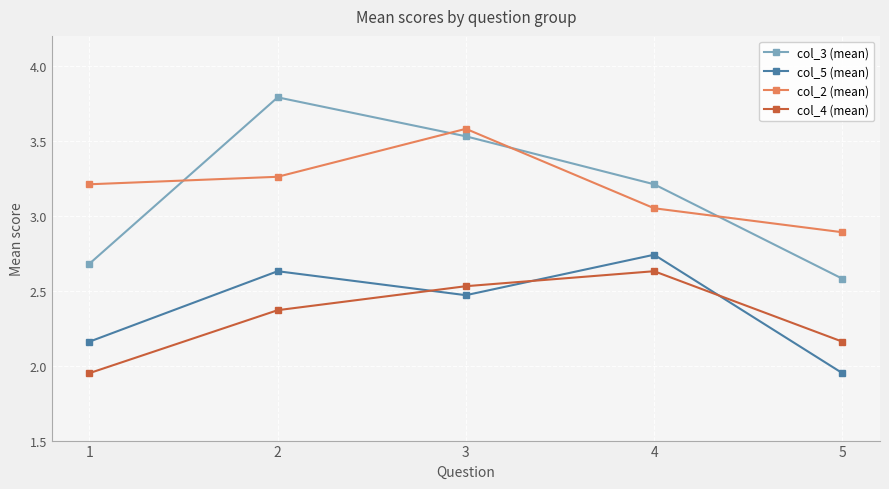

The col_5 (mean) series shows 3.4 at 5. True or false?

False